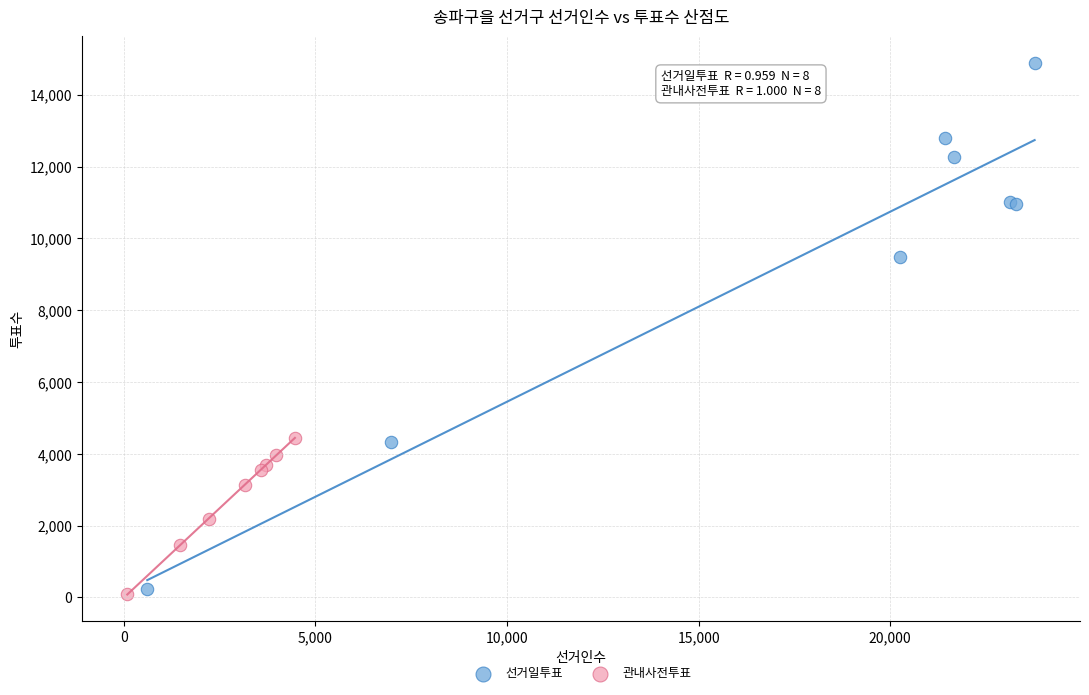

Which series reaches the maximum Y coordinate?

선거일투표